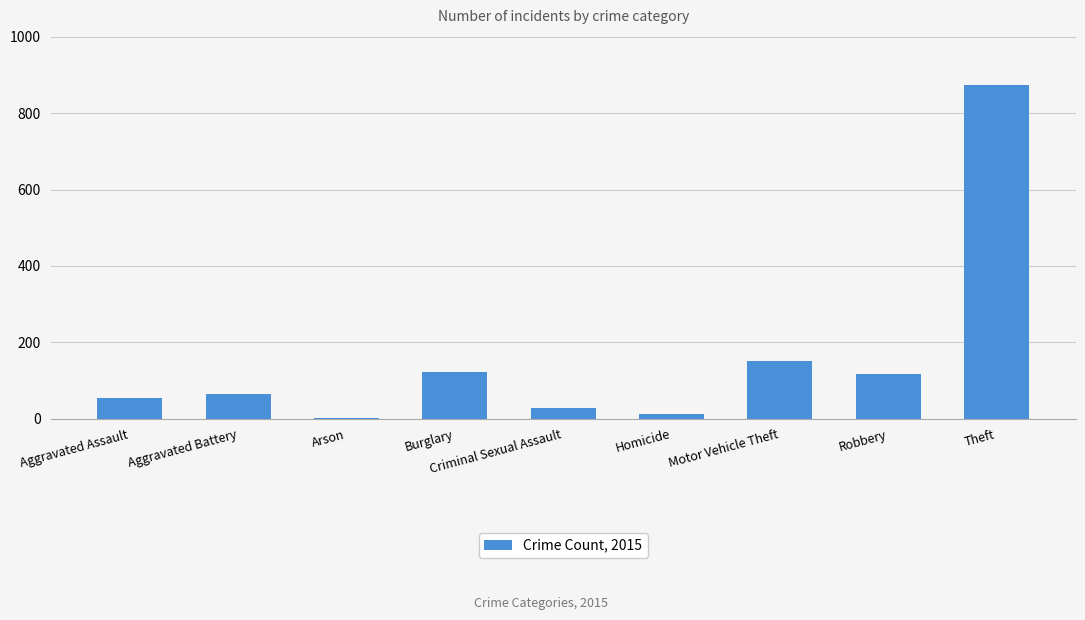

Is it true that the value at Aggravated Battery is 64?

True